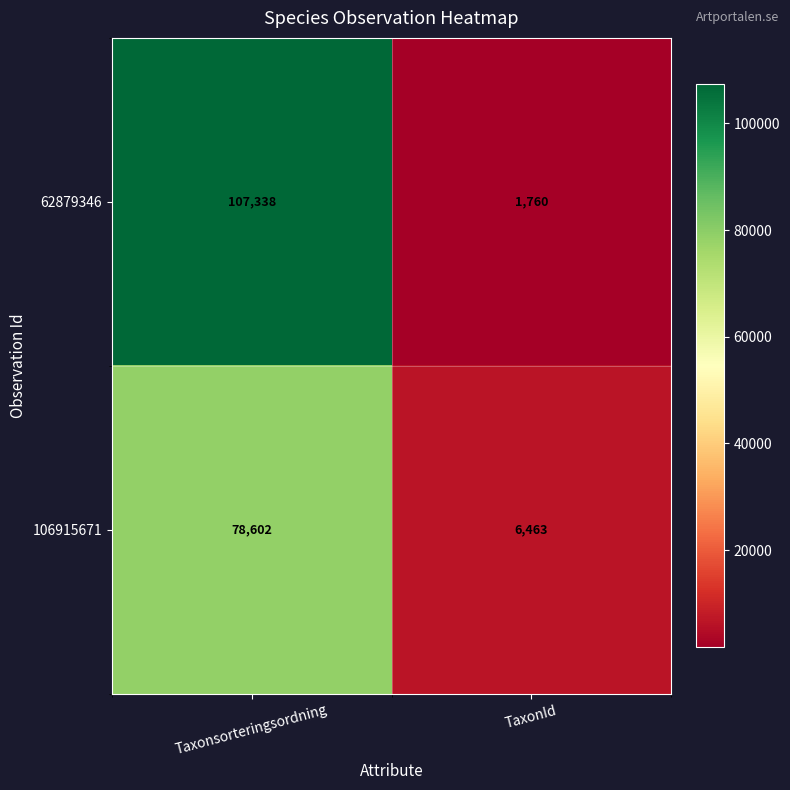

At TaxonId, list the series in order from largest to smallest.

106915671, 62879346